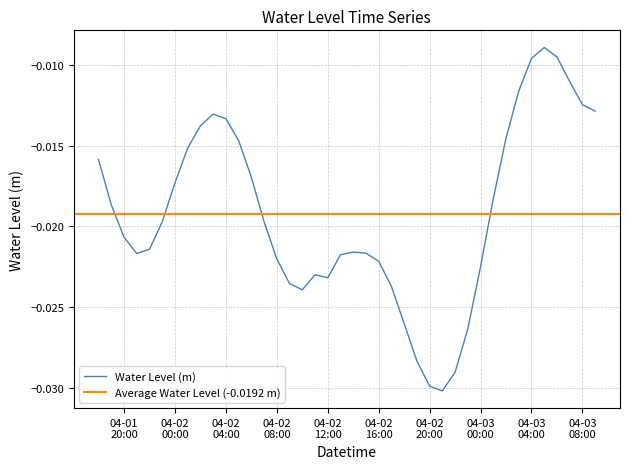

How many interior local valleys (lower than both neighbors) does the data have?

4